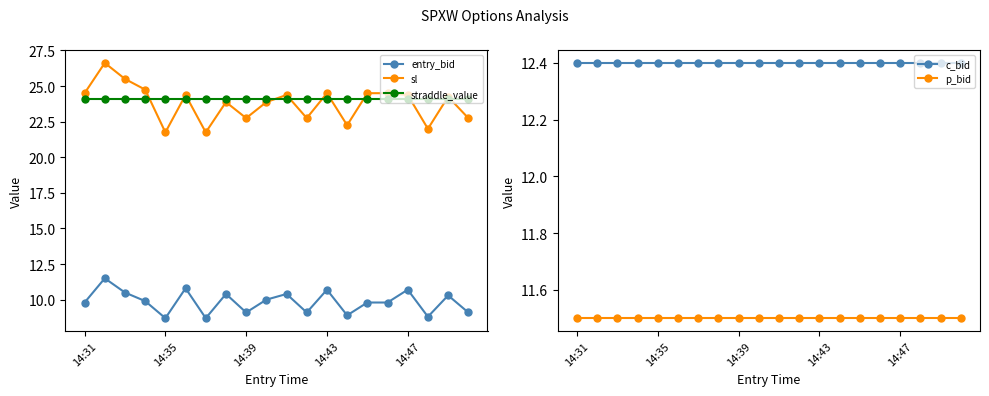

Which series has the largest range (max minus min)?

sl